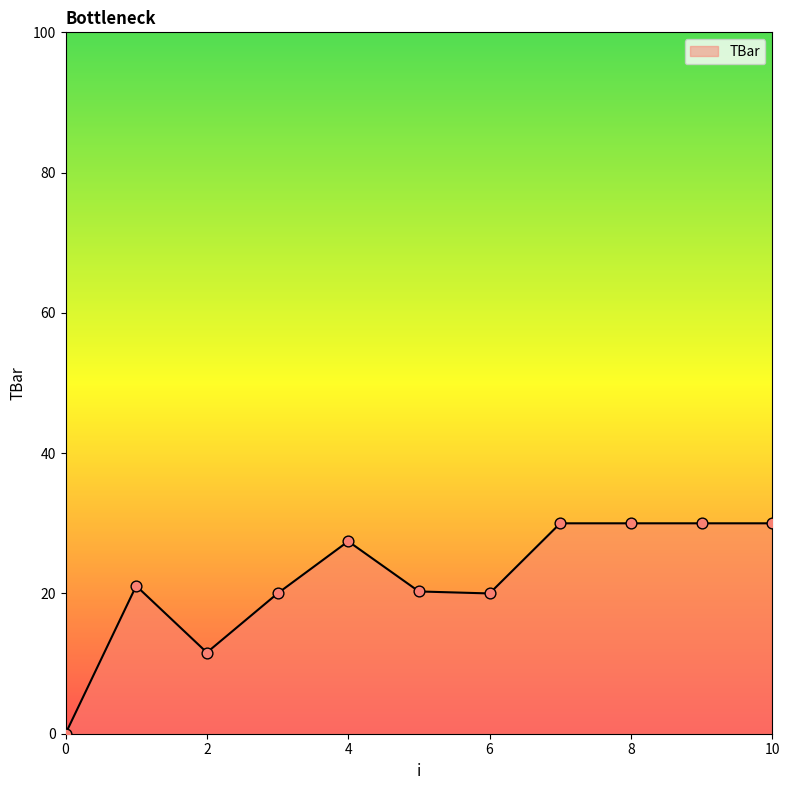

What is the greatest value displayed?

30.0